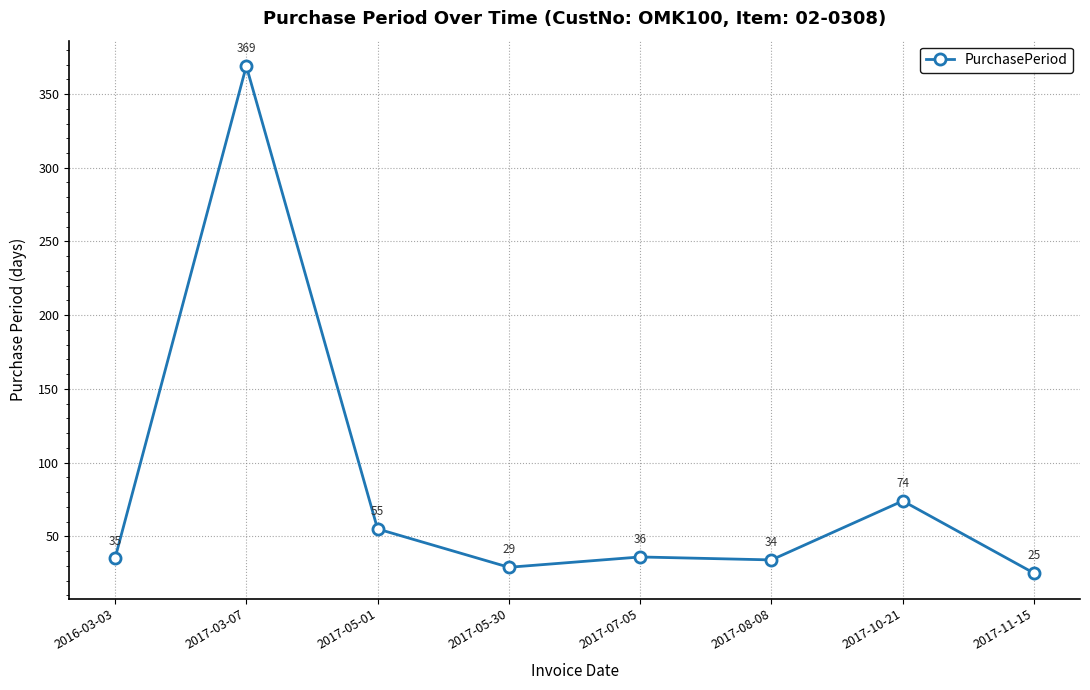

At which category does the chart reach its minimum across all series?

2017-11-15